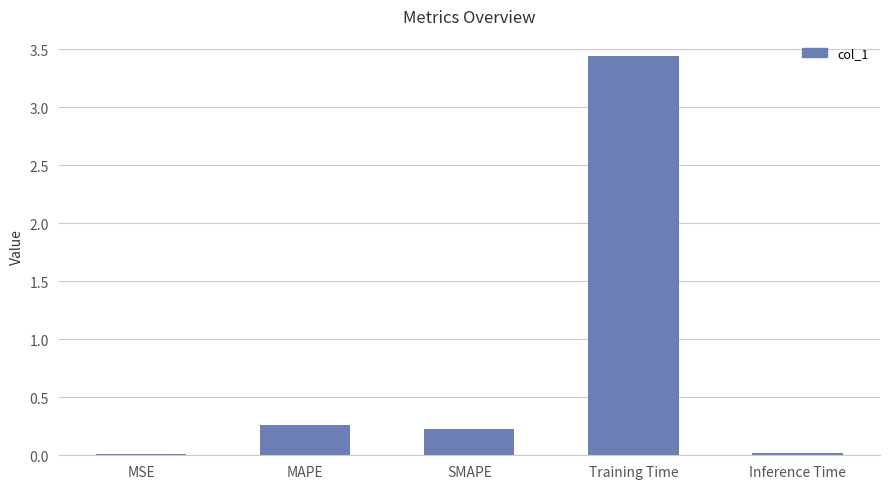

What is the sum of all values?

4.0